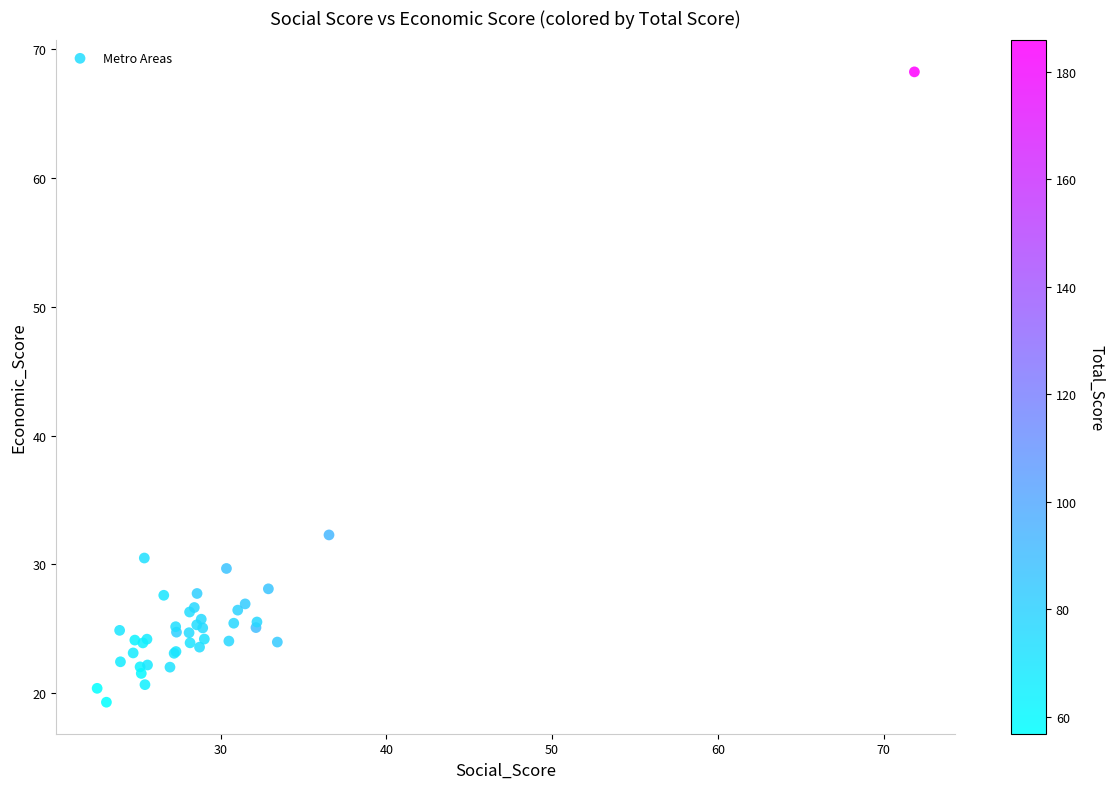

What Y value in the scatter plot is closest to 43?

32.3